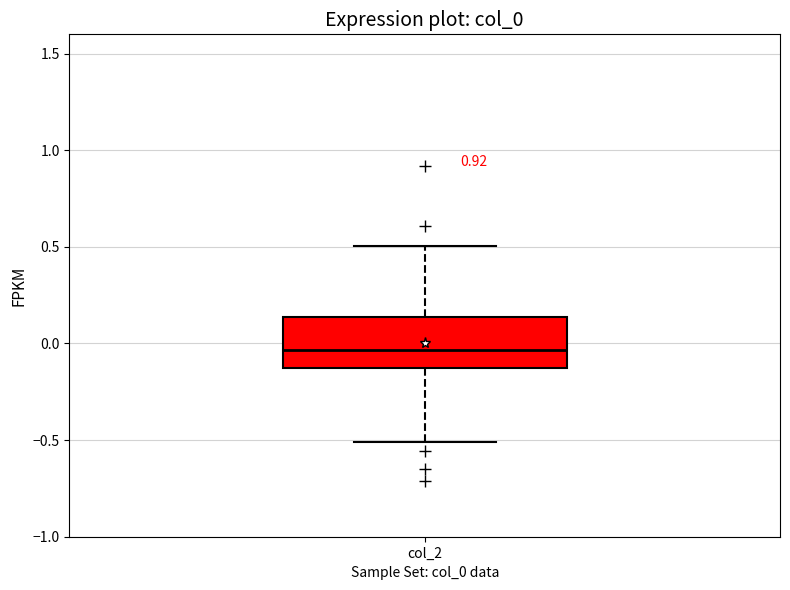

Read this box plot against the y-axis: the position of the median line, the range covered by the box, and the ends of both whiskers. The values are not printed on the chart, so give them approximately, as read against the axis.

median -0.05, box -0.15 to 0.15, whiskers -0.50 to 0.50